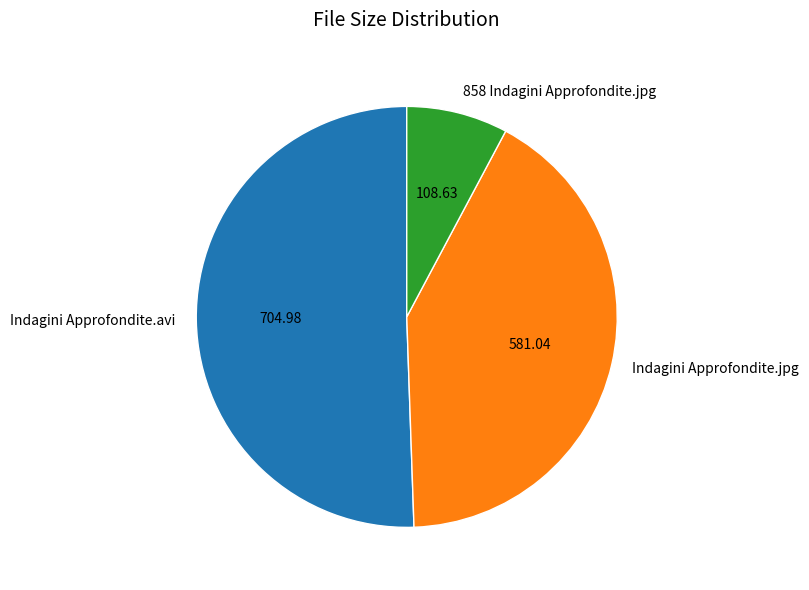

Do Indagini Approfondite.jpg and Indagini Approfondite.avi together represent more than half of the pie?

Yes